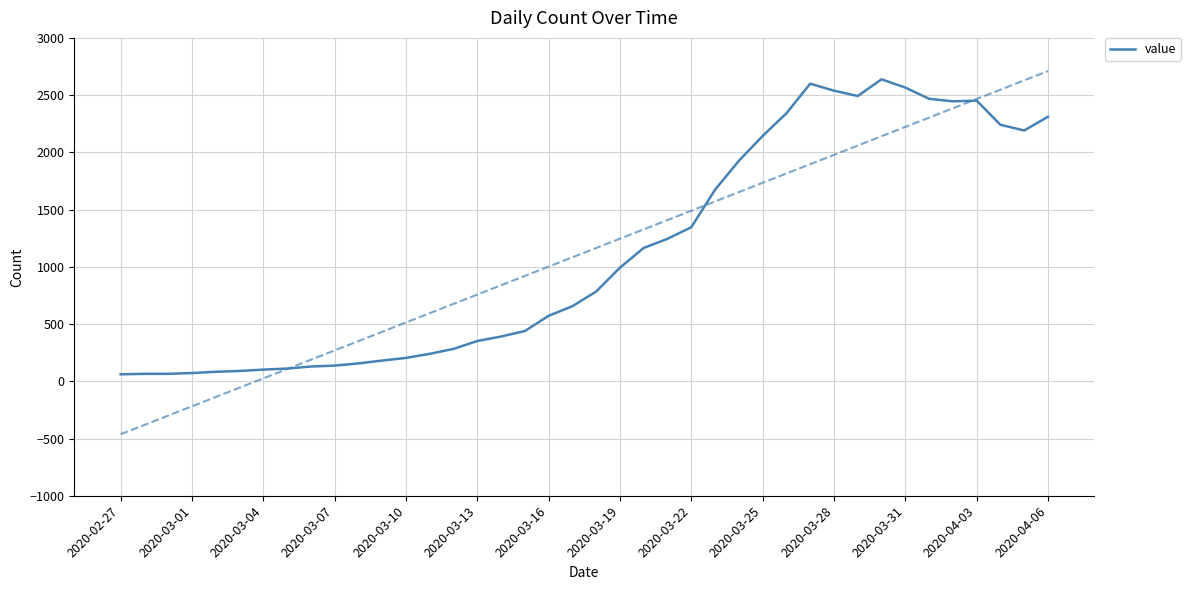

What is the maximum value for value?

2638